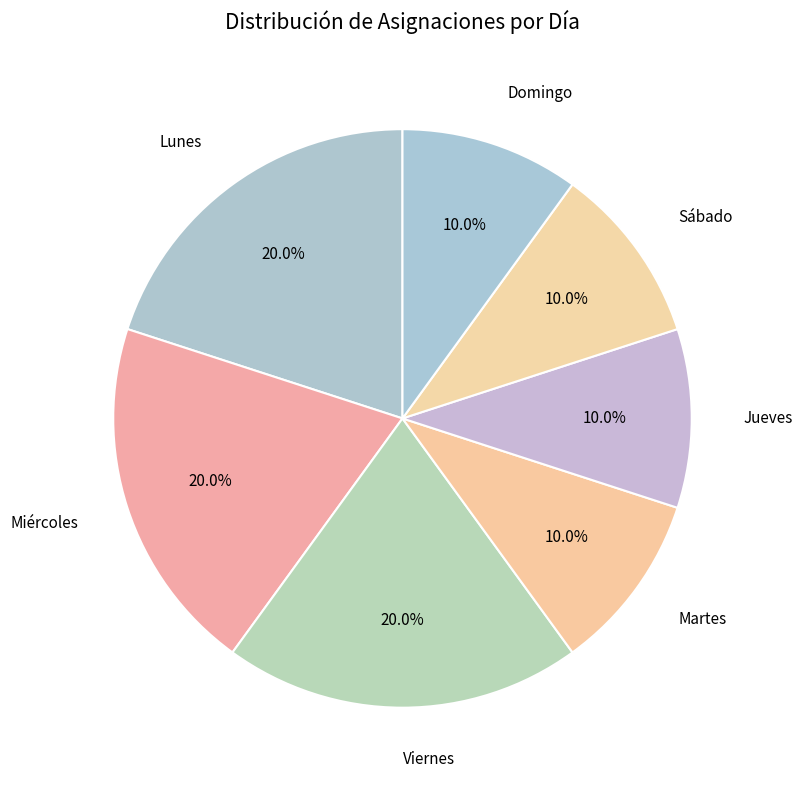

To the nearest percent, what percentage of the pie is Viernes?

20%